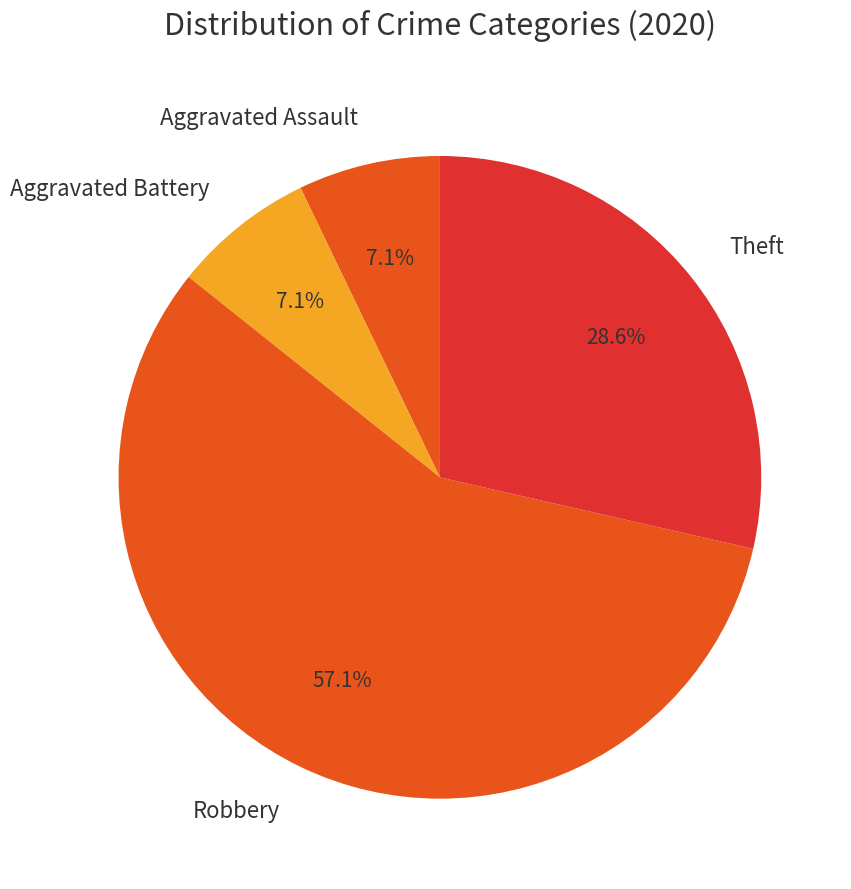

Count the number of slices in the pie.

4